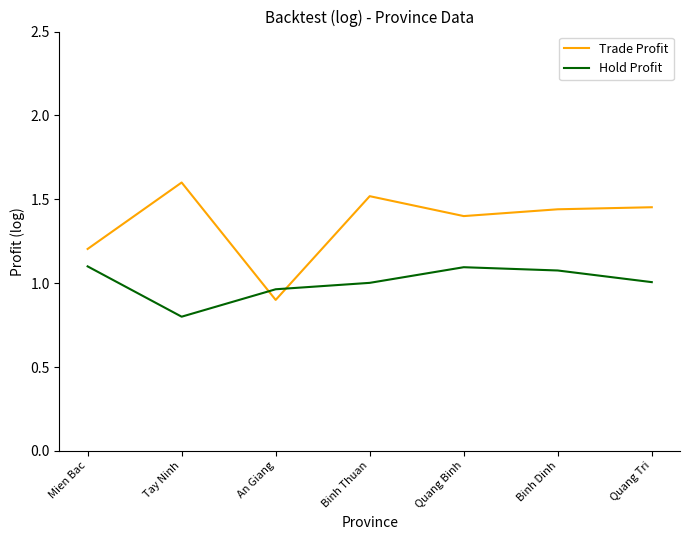

What is the difference between the maximum and minimum values in the Trade Profit series?

0.7